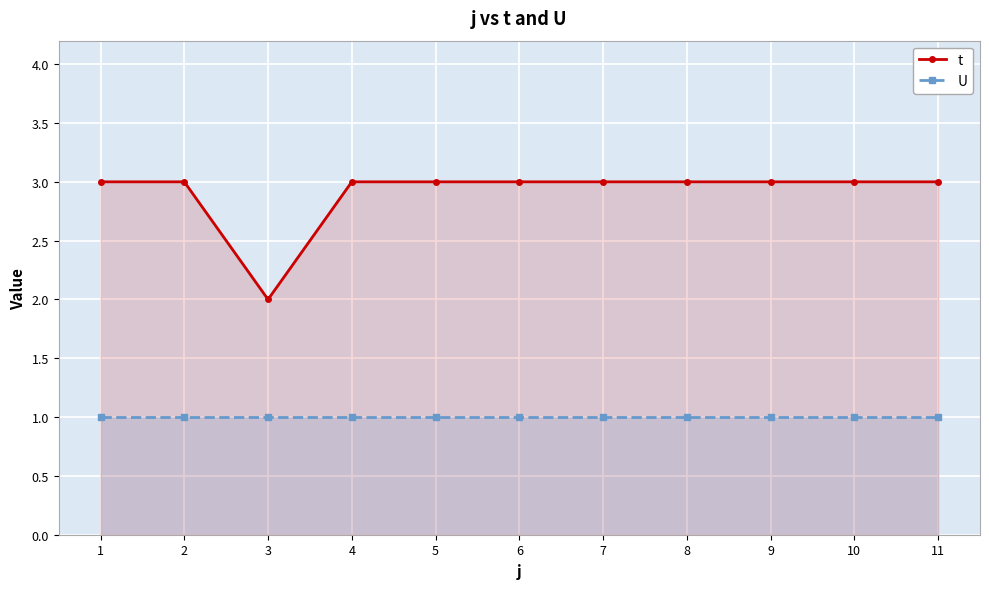

The value of t at 4 is 3. True or false?

True